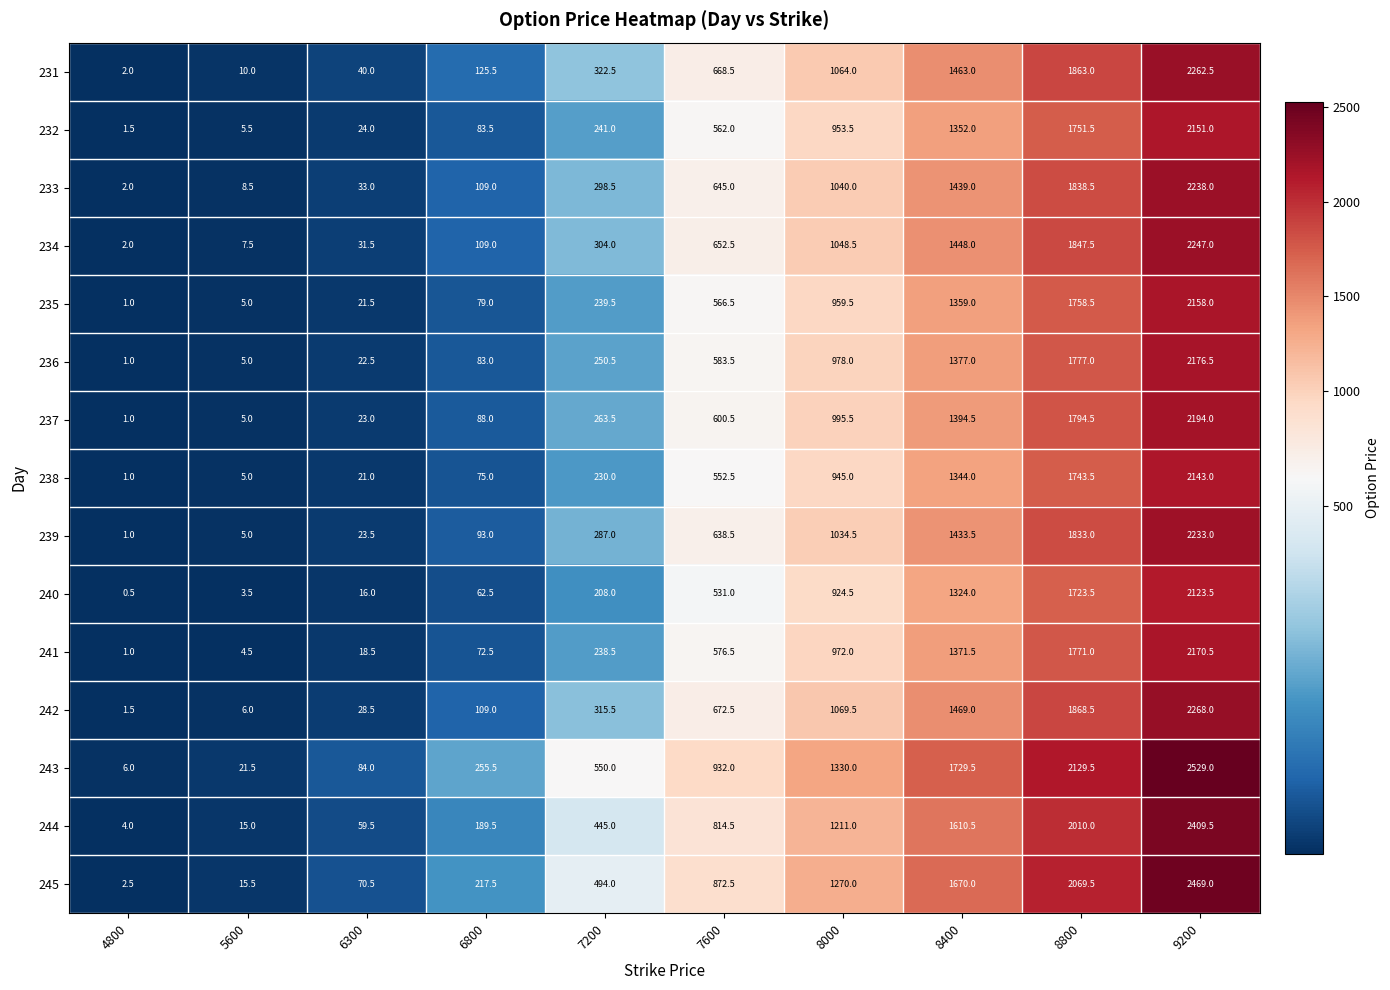

At which label is 238 closest to 1072?

8000